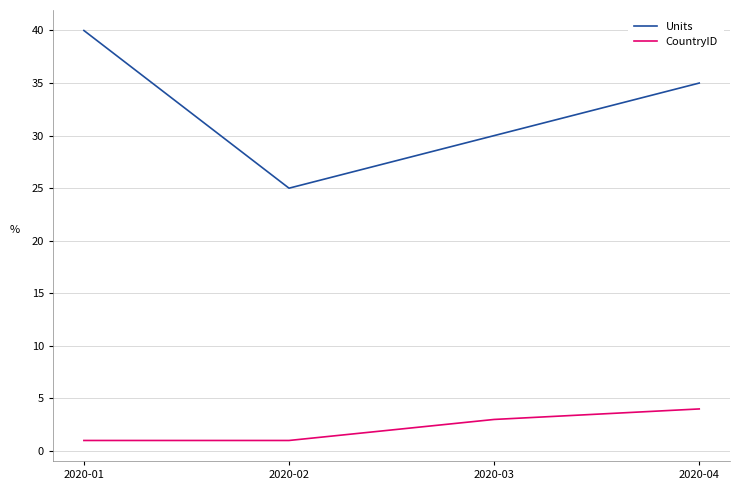

What is the total value across all series at 2020-03?

33